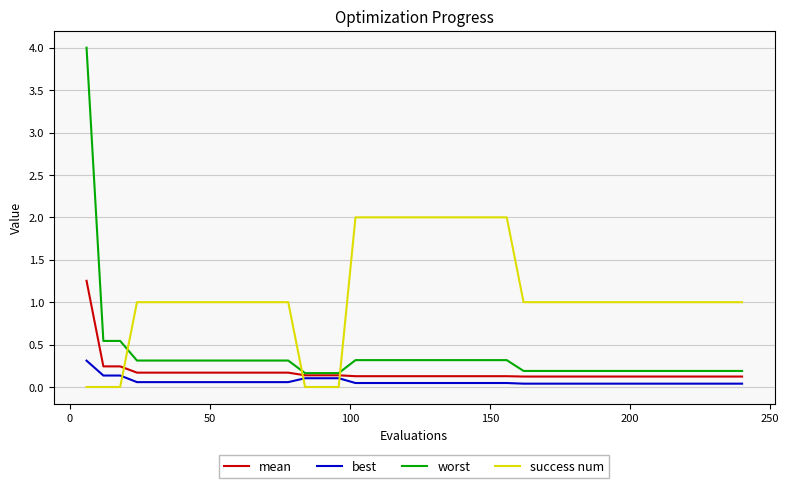

List the series in order of their peak value, lowest first.

best, mean, success num, worst